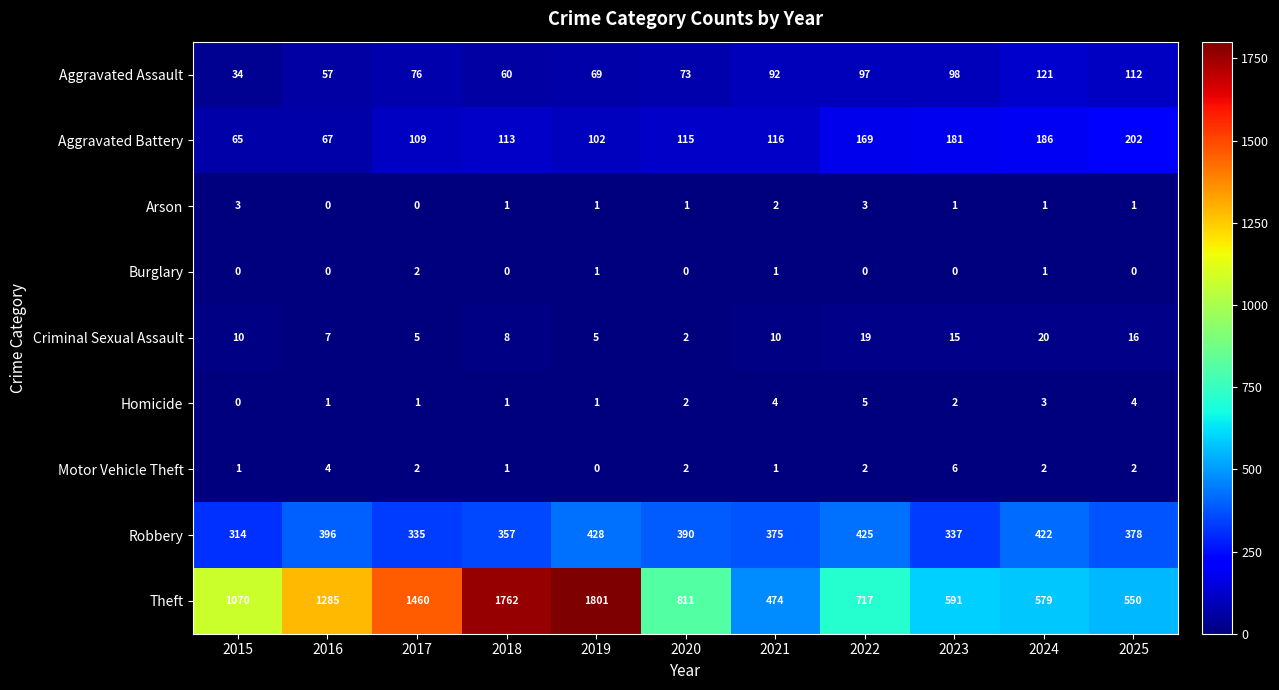

List the labels in order of Aggravated Assault value, largest first.

2024, 2025, 2023, 2022, 2021, 2017, 2020, 2019, 2018, 2016, 2015